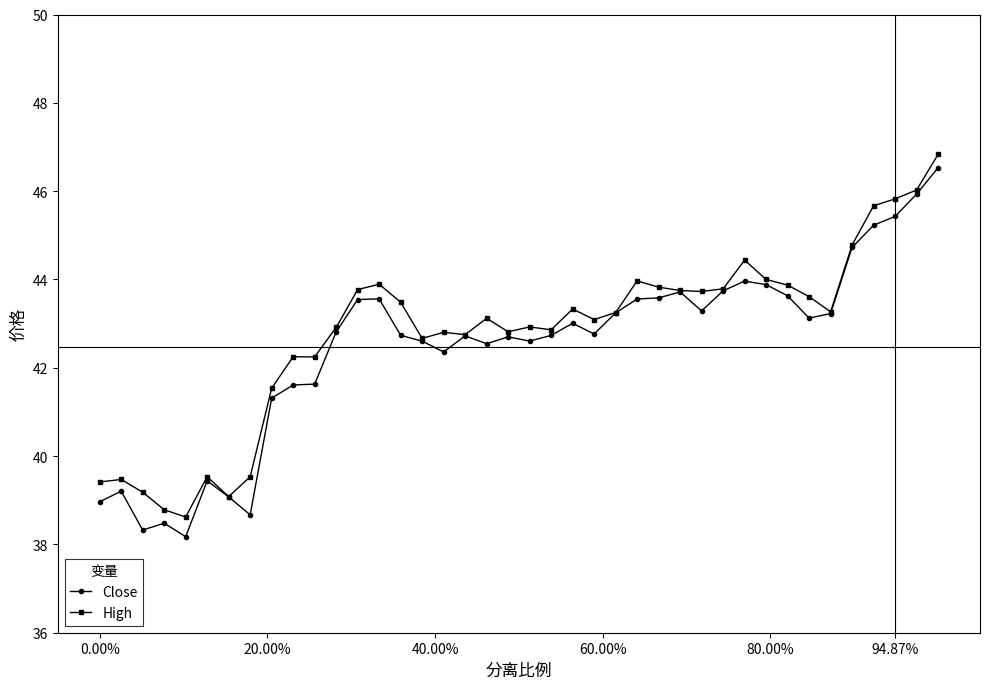

What is the minimum value for Close?

38.2